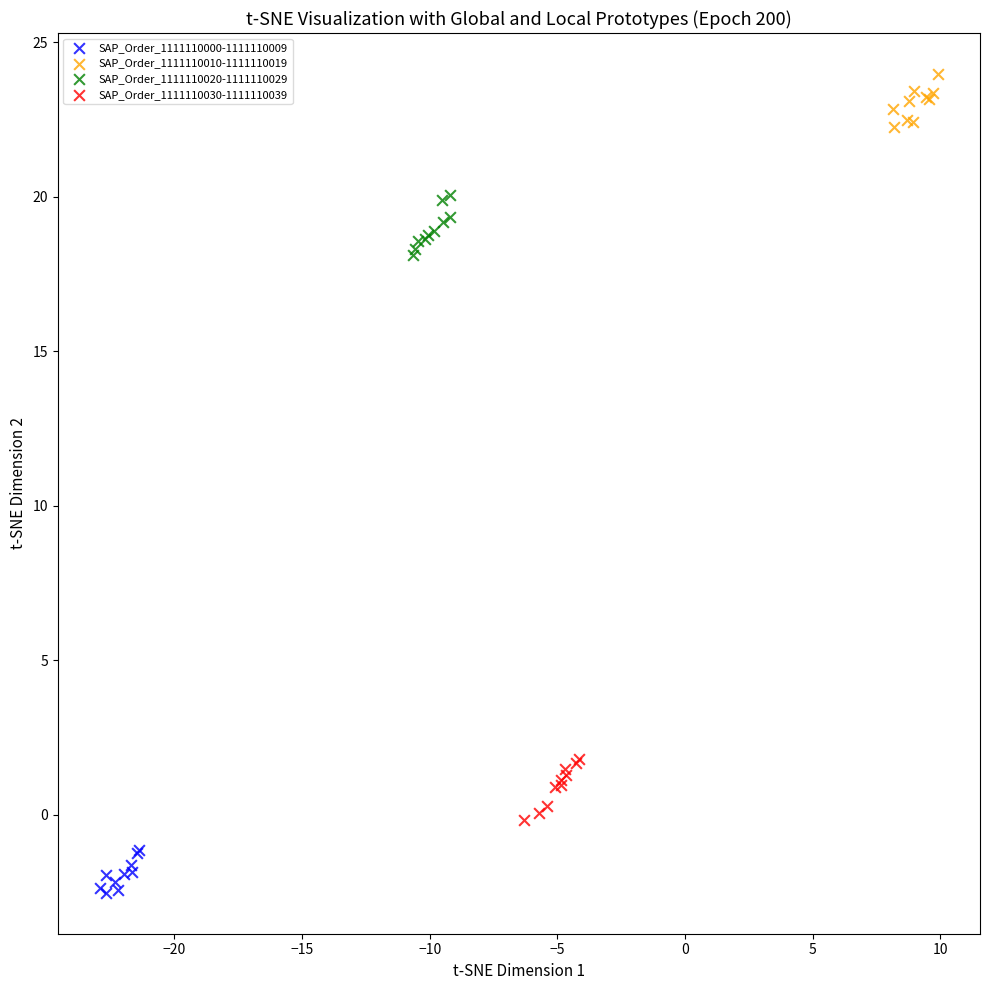

Which series contains the highest Y value?

SAP_Order_1111110010-1111110019